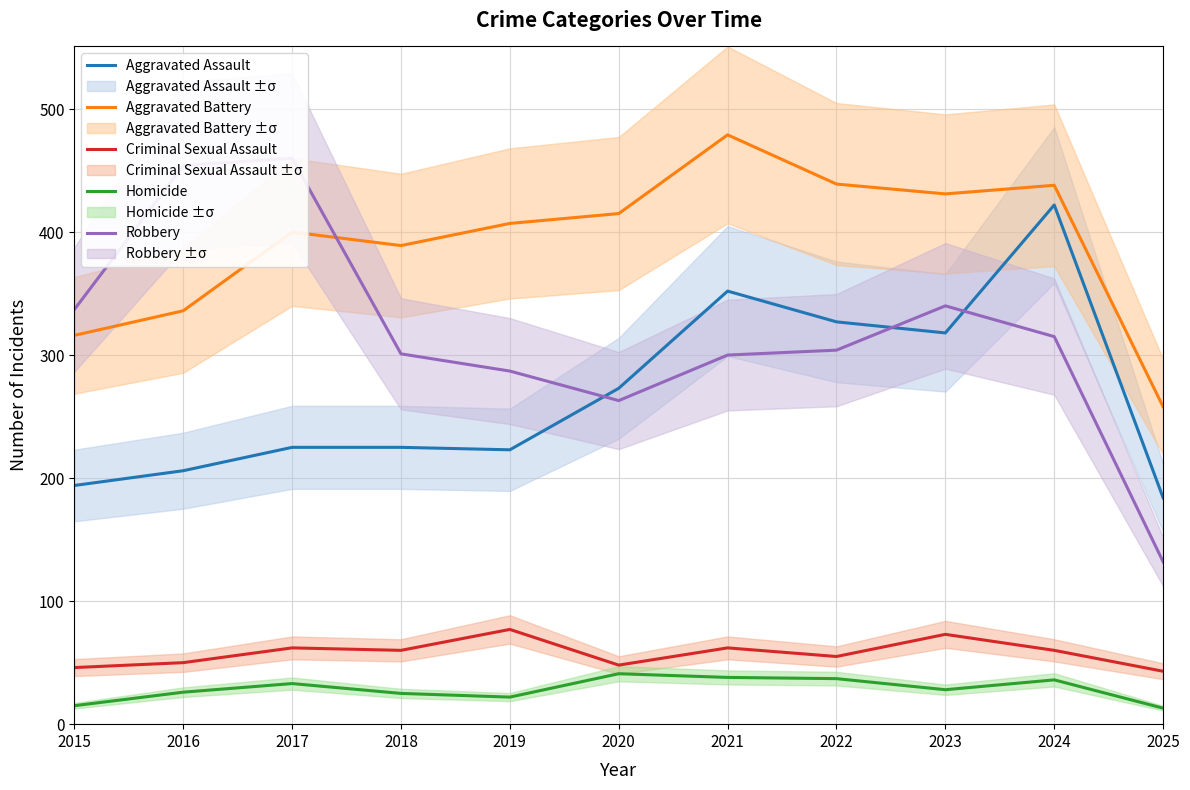

In Robbery, how many points are higher than both neighbors (excluding endpoints)?

2